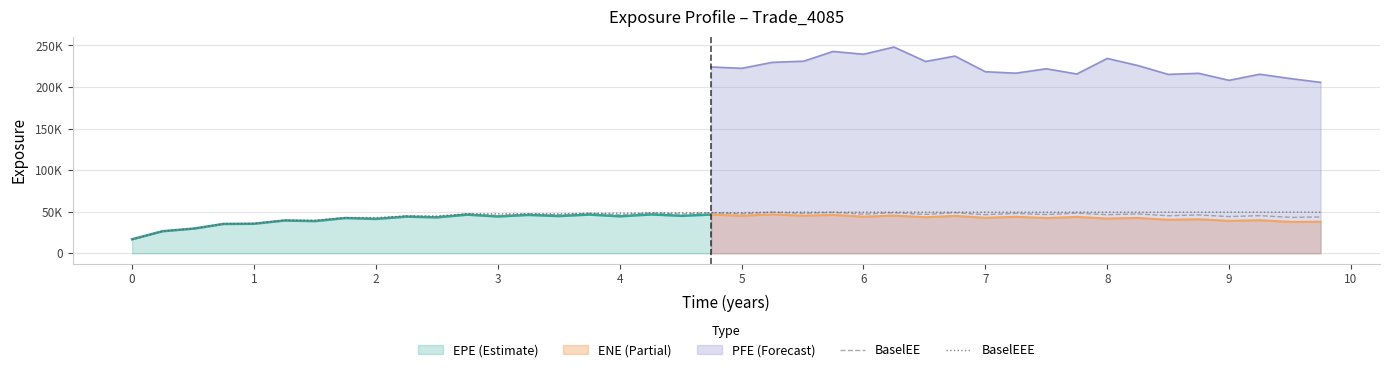

True or false: BaselEE and BaselEEE cross at least once.

False